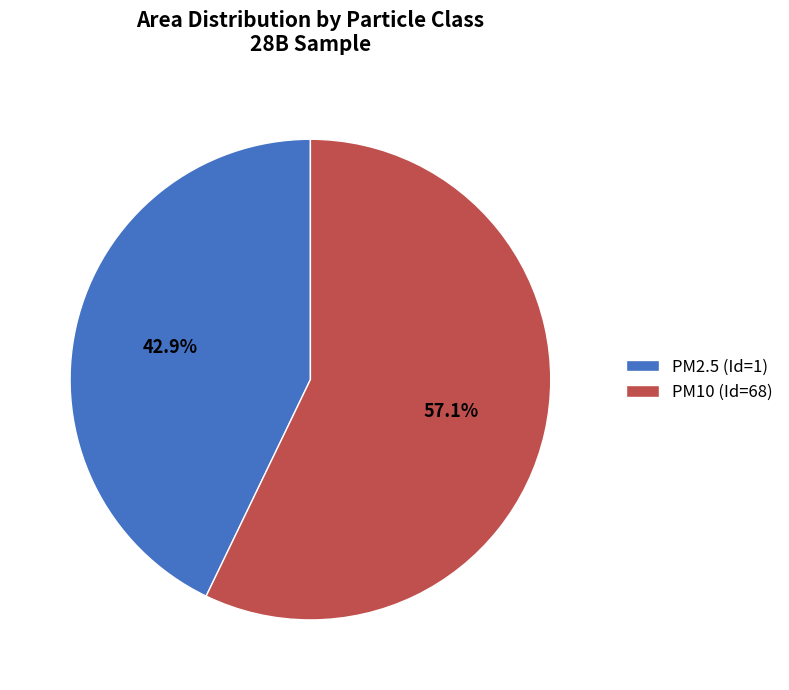

What is the largest slice in the pie chart?

PM10 (Id=68)